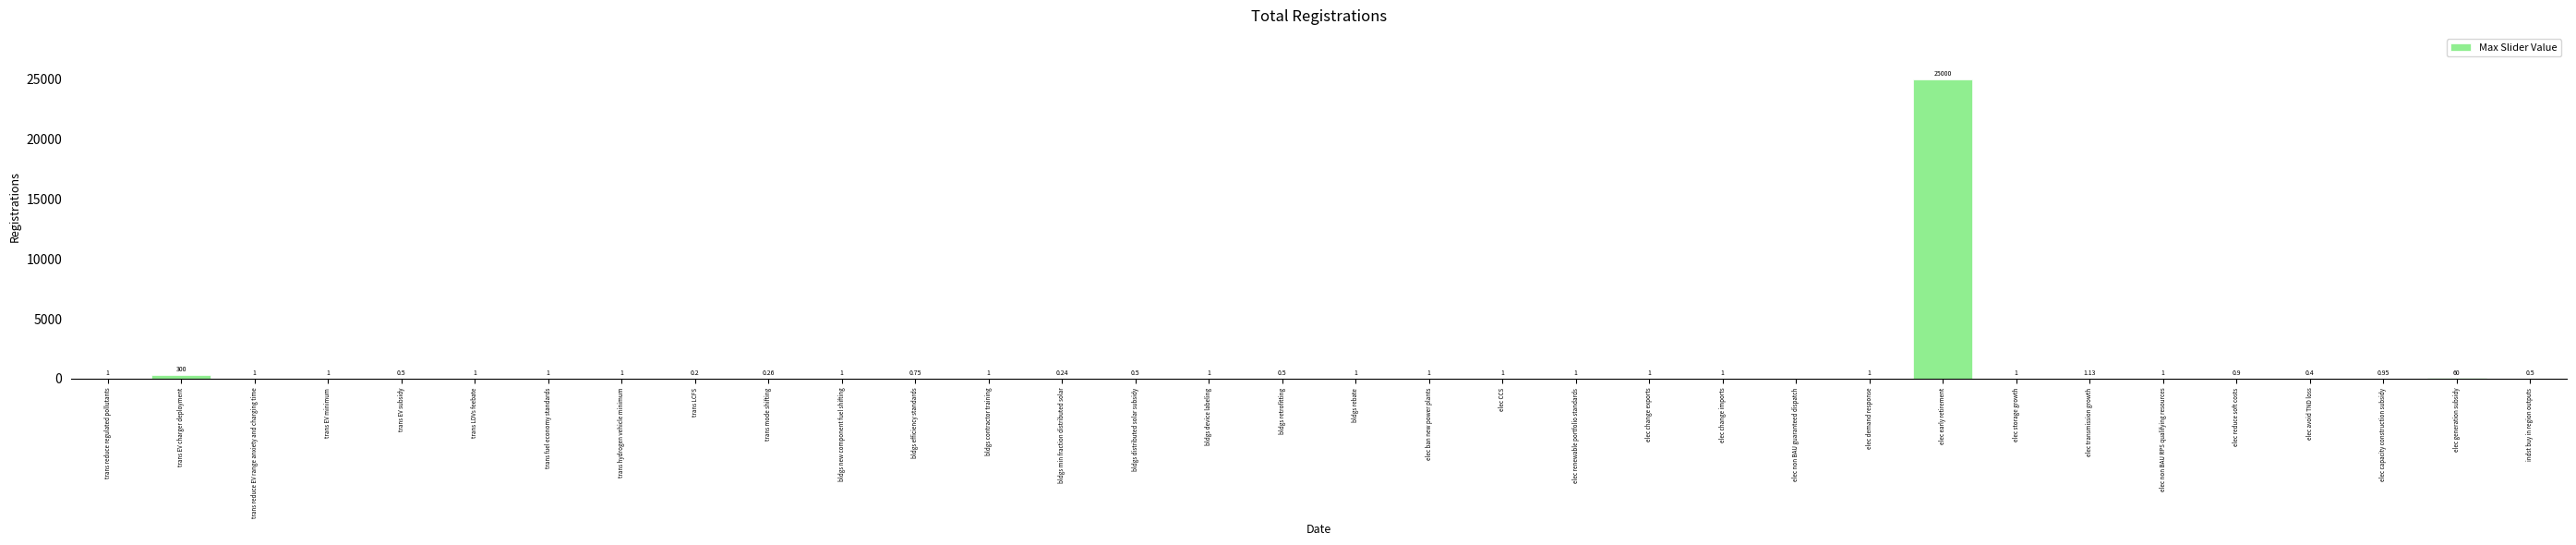

What is the maximum value shown in the chart?

25000.0